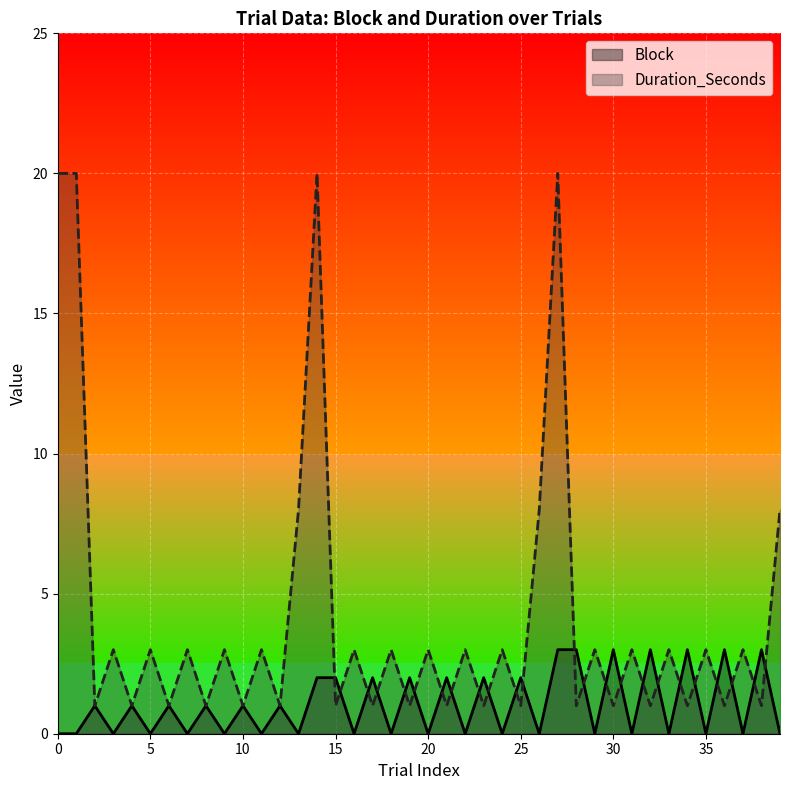

What is the greatest value displayed?

20